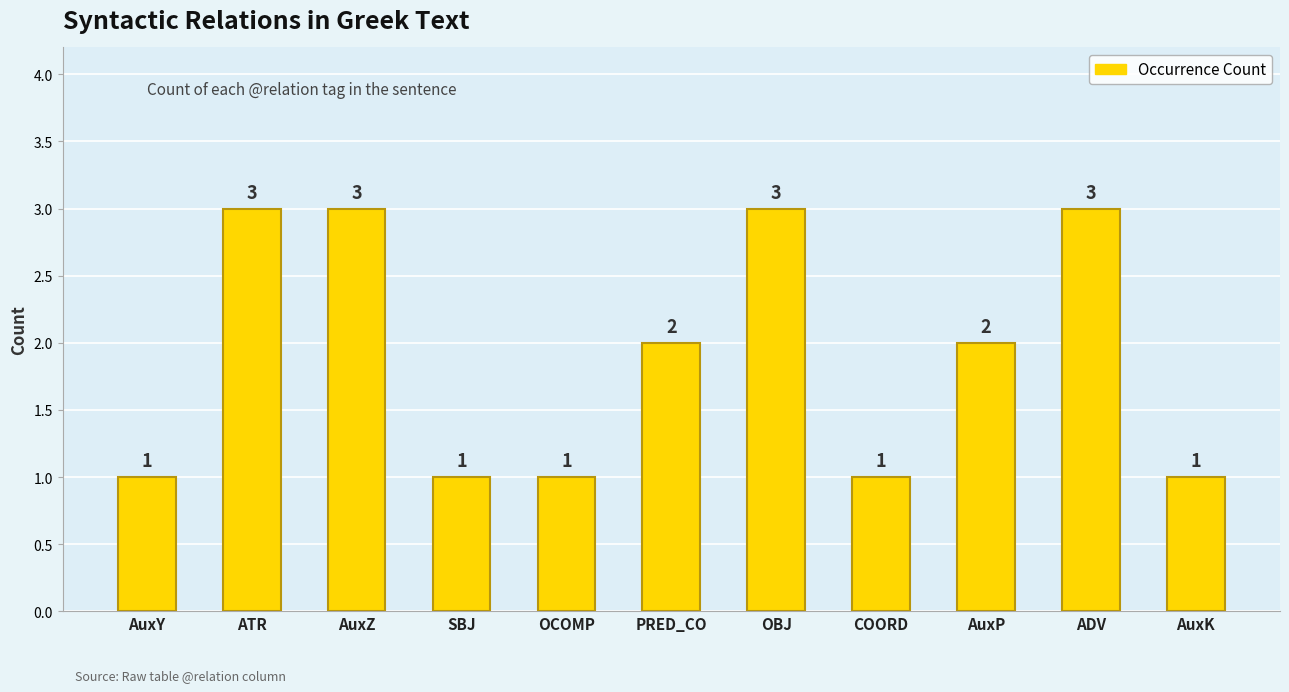

What position from the right is PRED_CO?

6